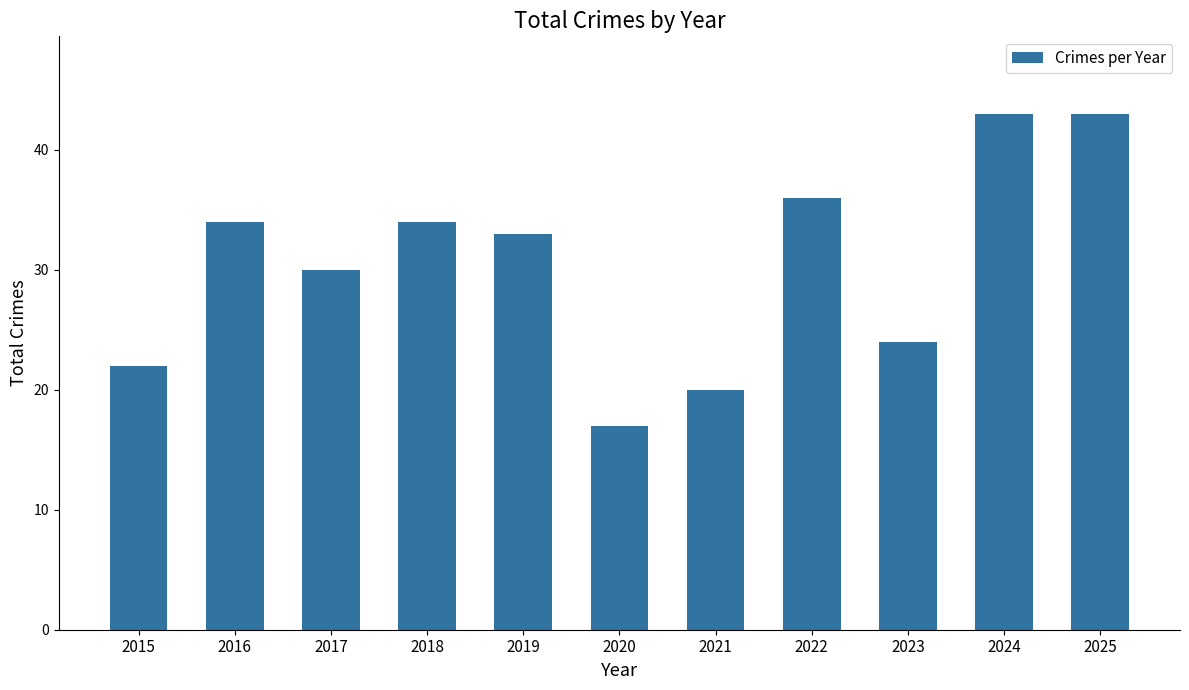

Where does the data first go above 33?

2016